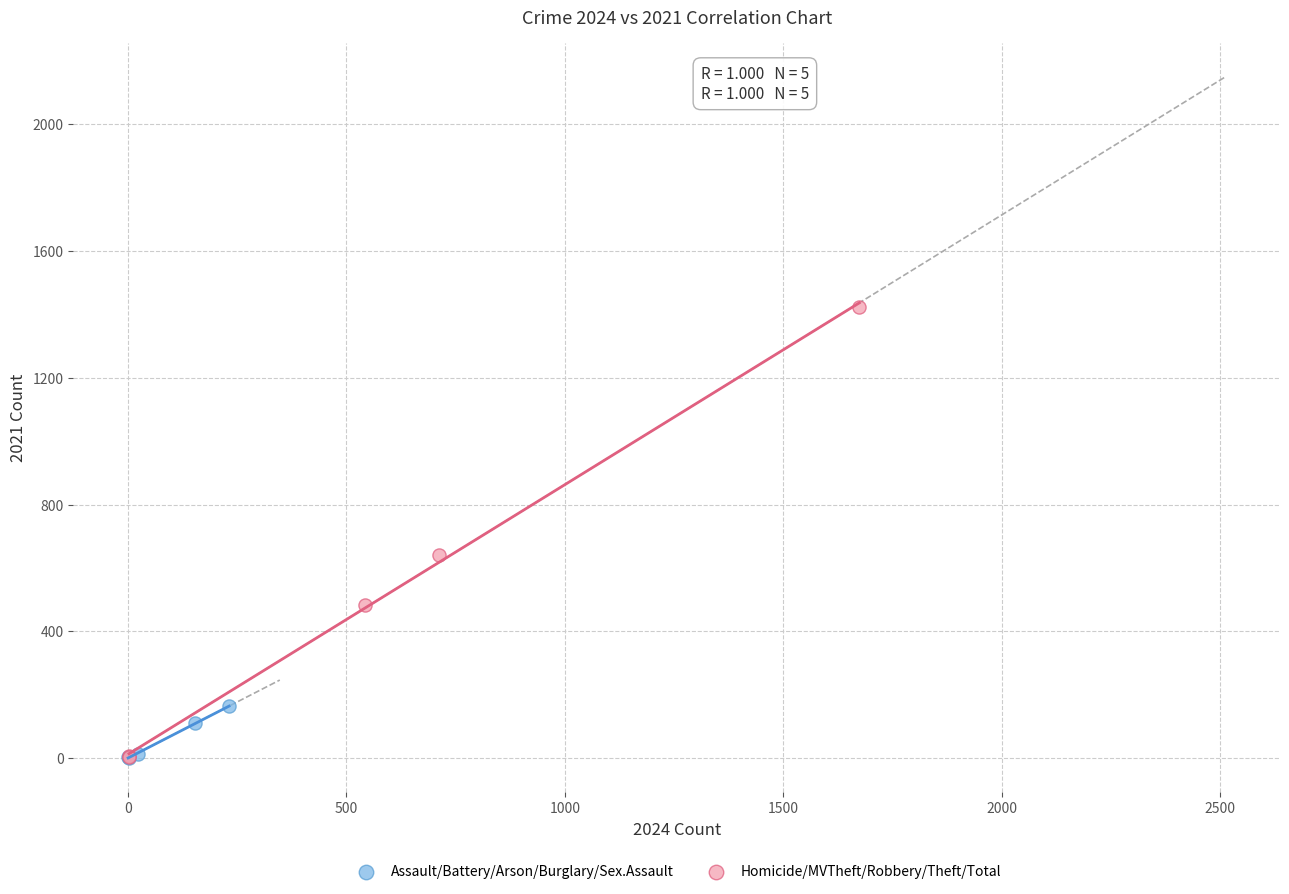

Which series reaches the maximum Y coordinate?

Homicide/MVTheft/Robbery/Theft/Total